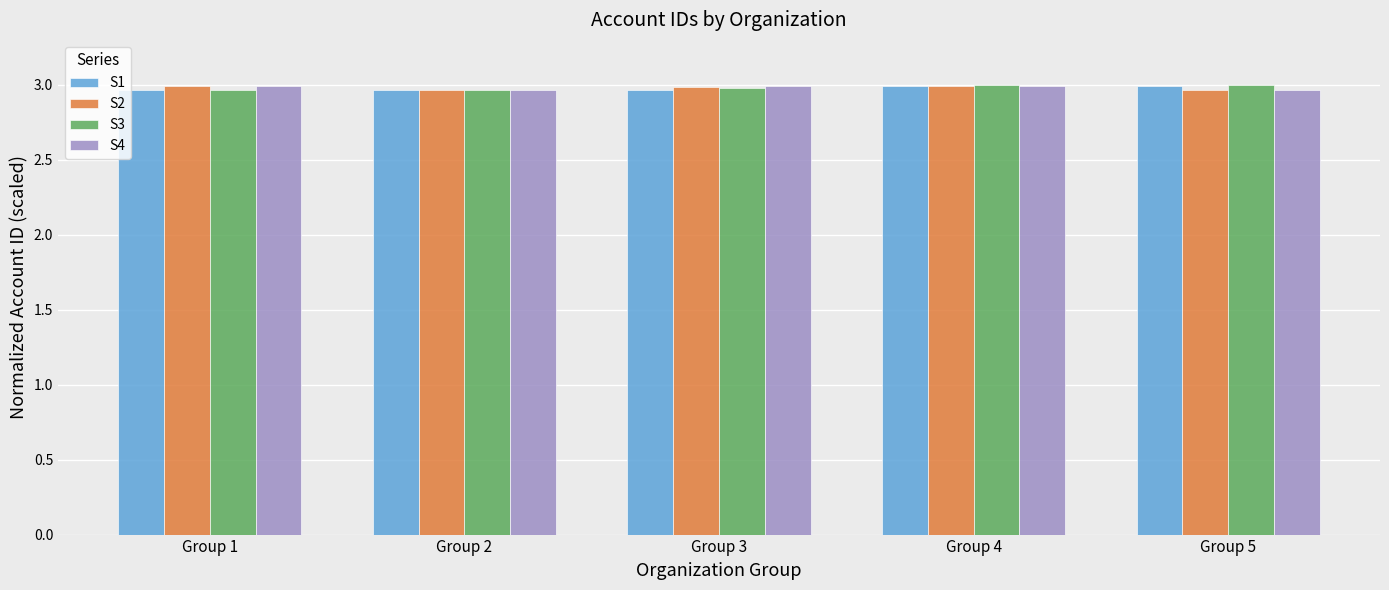

What is the sum of the S2 values at Group 2 and Group 4?

6.0